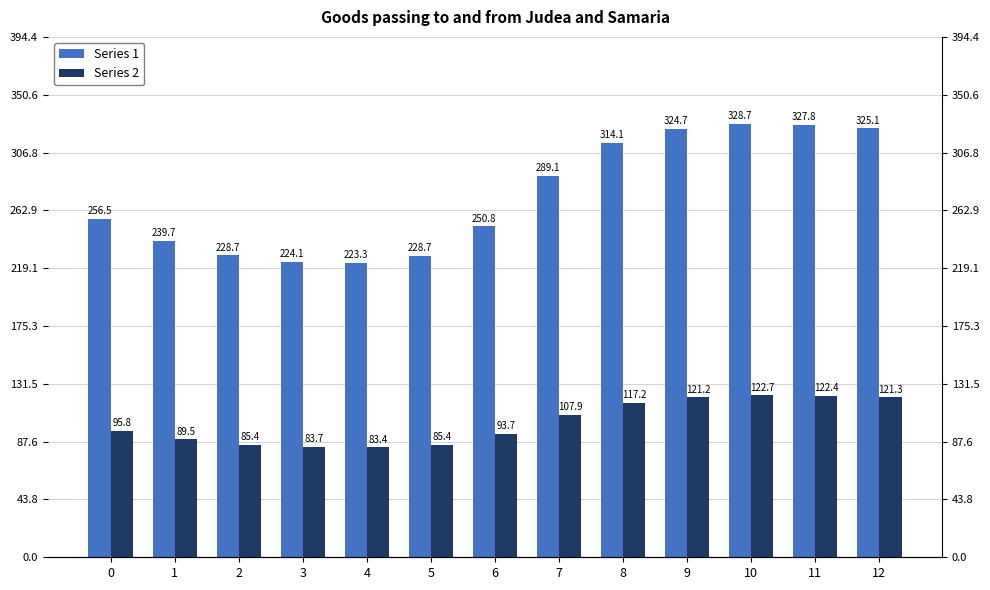

What is the difference between the Series 2 values at 10 and 3?

39.0